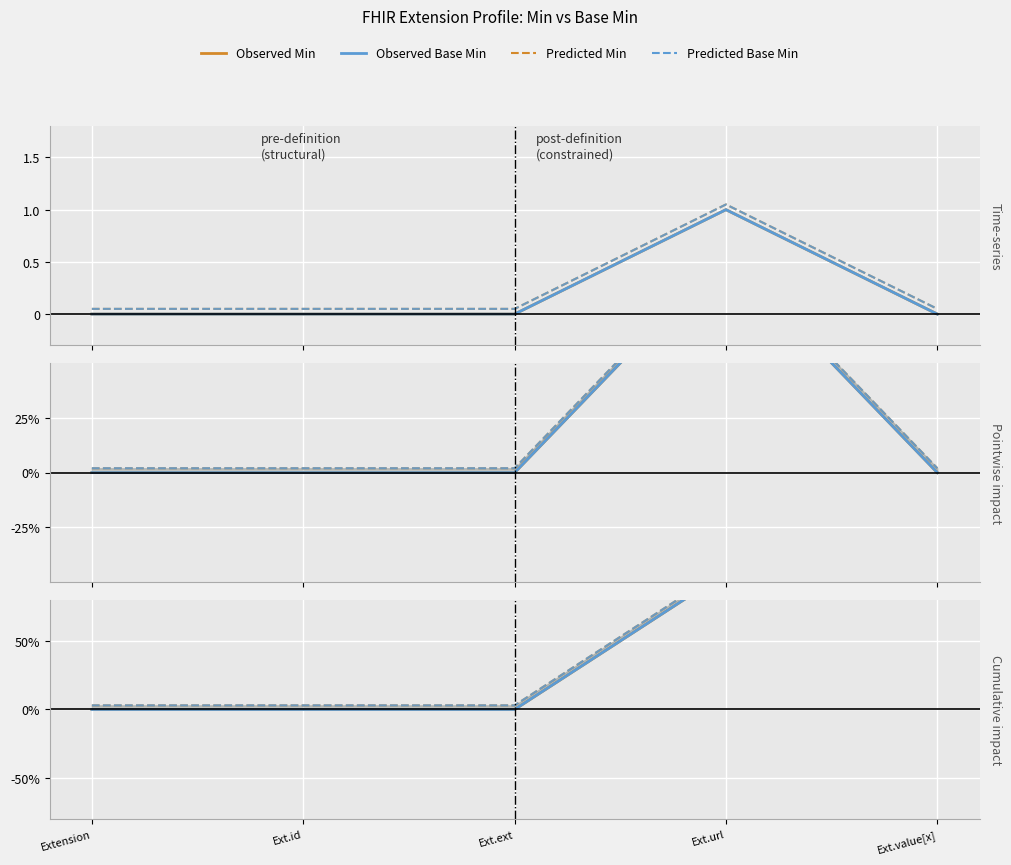

Count the number of categories in the chart.

5